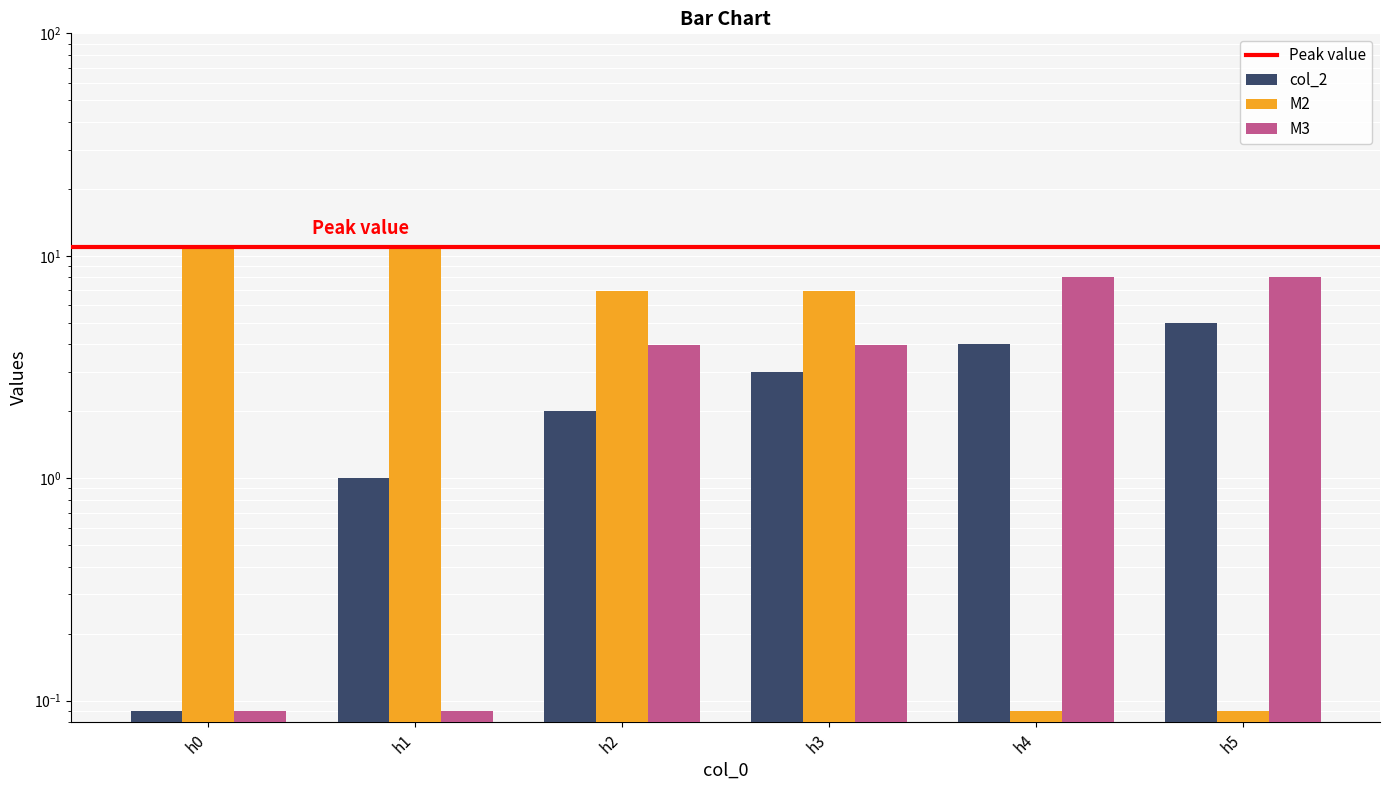

Reading left to right, list all the values displayed in this chart.

col_2: 0.1	1.0	2.0	3.0	4.0	5.0
M2: 11.0	11.0	6.9	6.9	0.1	0.1
M3: 0.1	0.1	4.0	4.0	8.0	8.0